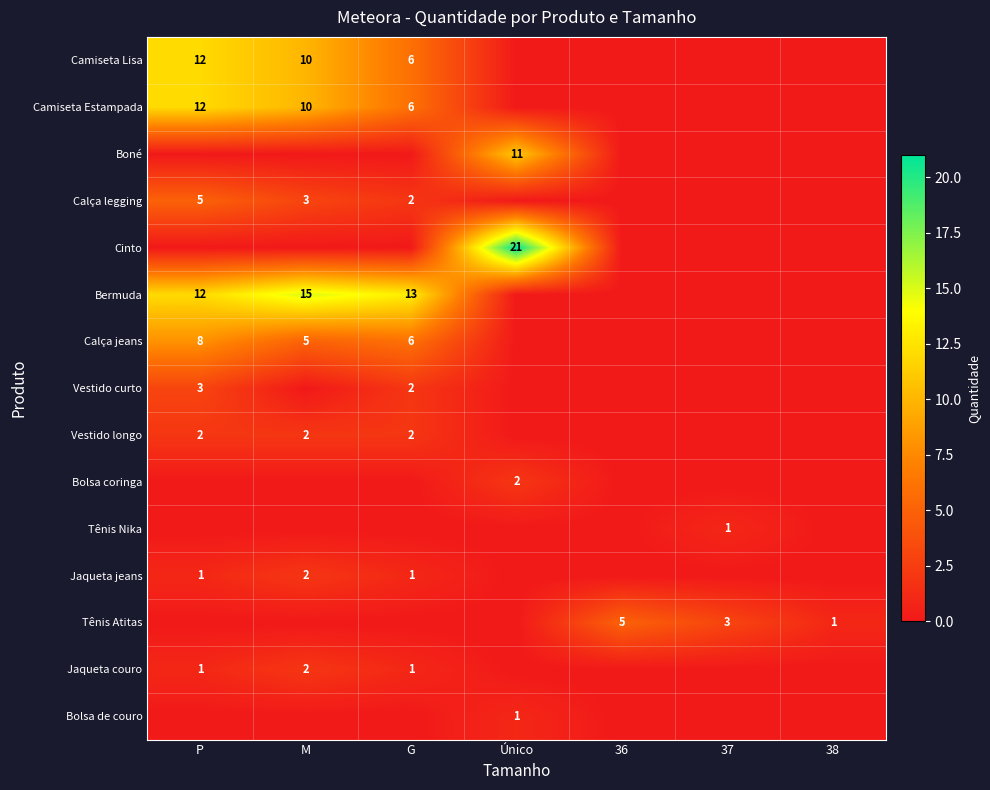

The value of Vestido longo at P is 1. True or false?

False